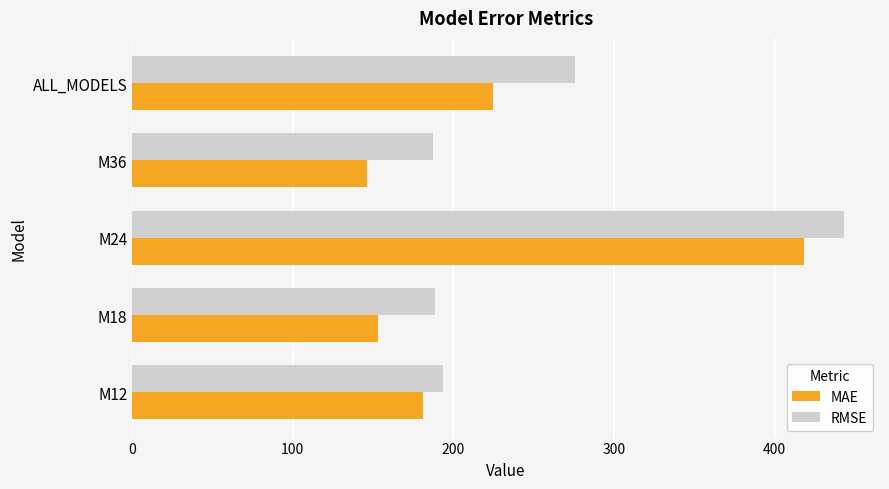

Which series has the largest total across all categories?

RMSE